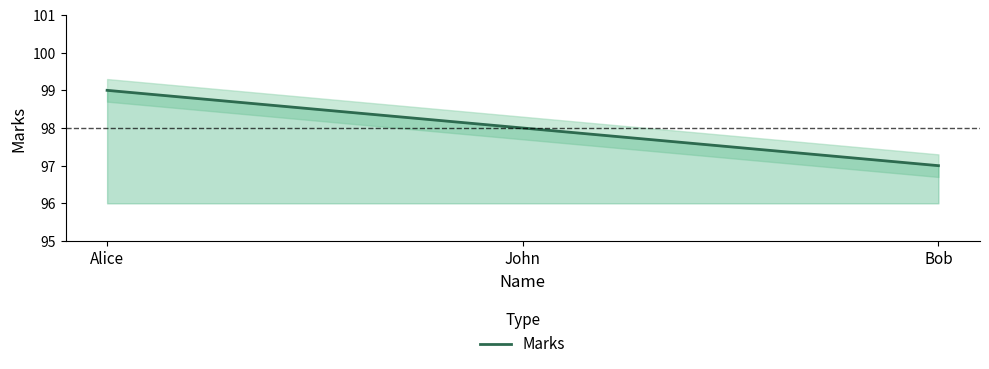

Rank the categories by value from lowest to highest.

Bob, John, Alice